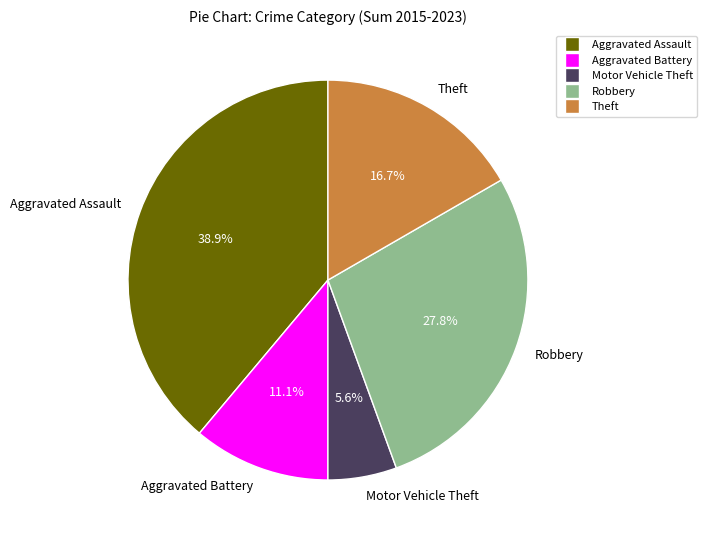

Approximately how many times larger is the value at Theft compared to Aggravated Battery?

1.5